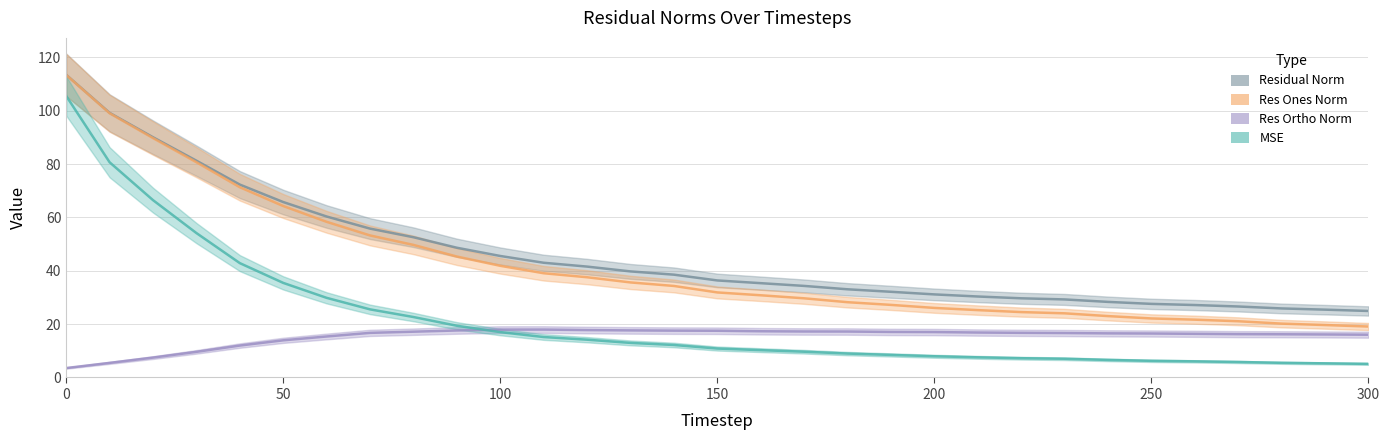

At how many categories does at least one series exceed 64?

6